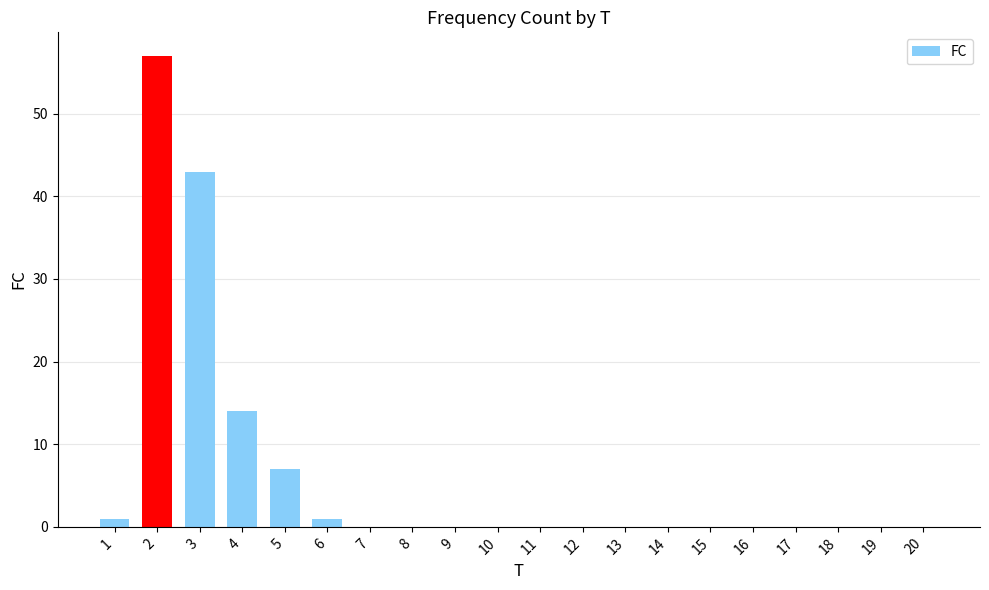

What is the maximum value shown in the chart?

57